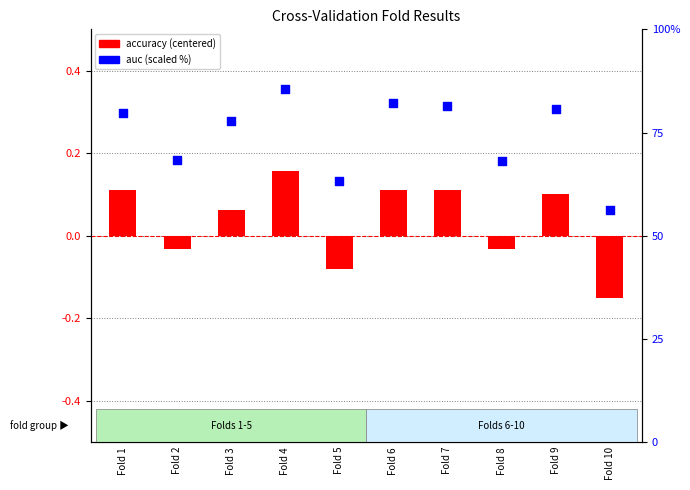

Is the value of auc (scaled) at Fold 5 greater than the value of accuracy (centered) at Fold 9?

Yes